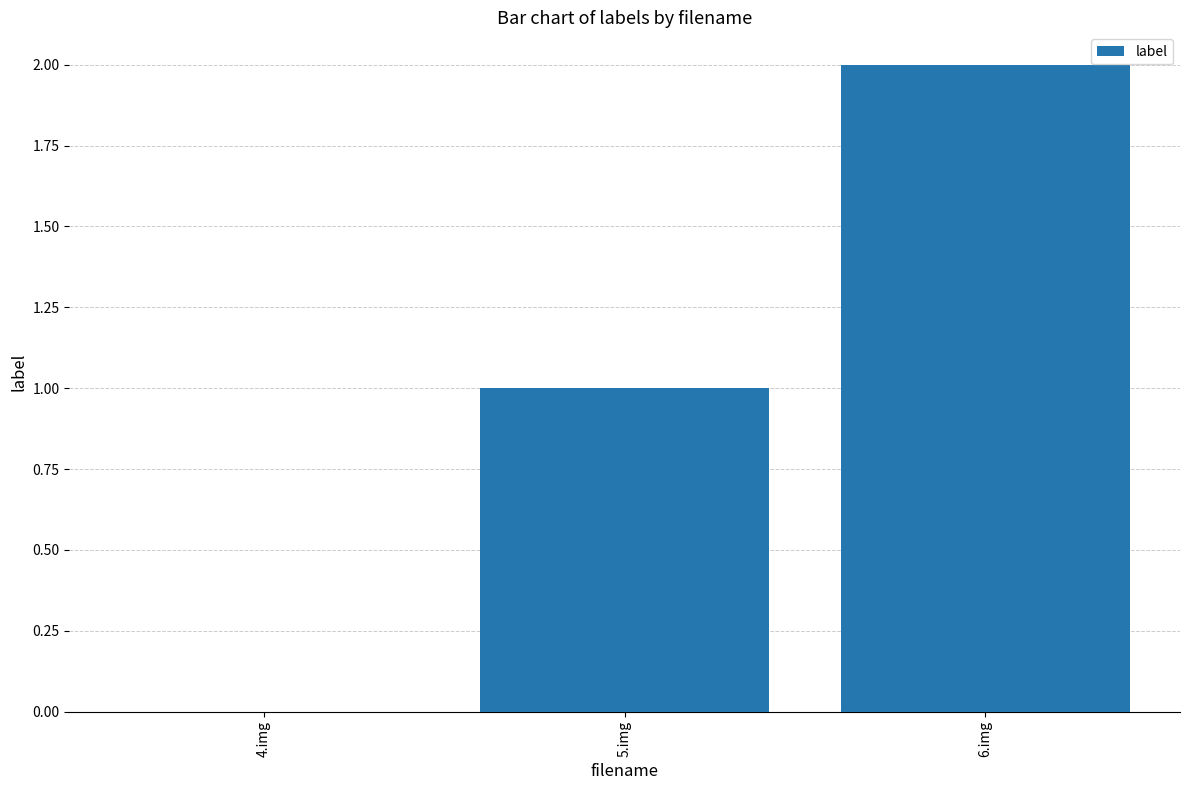

Reading left to right, list all the values displayed in this chart.

4.img=0	5.img=1	6.img=2